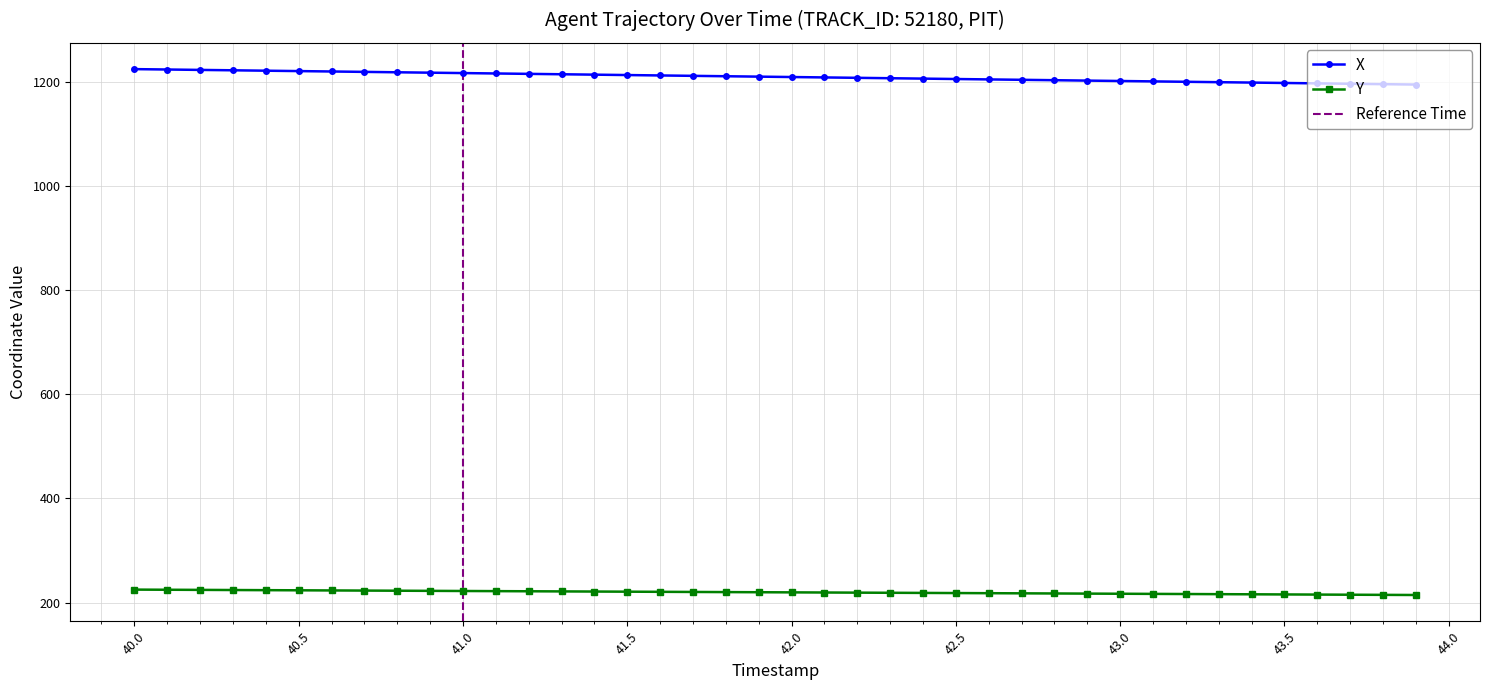

What is the highest value of the X series?

1224.5